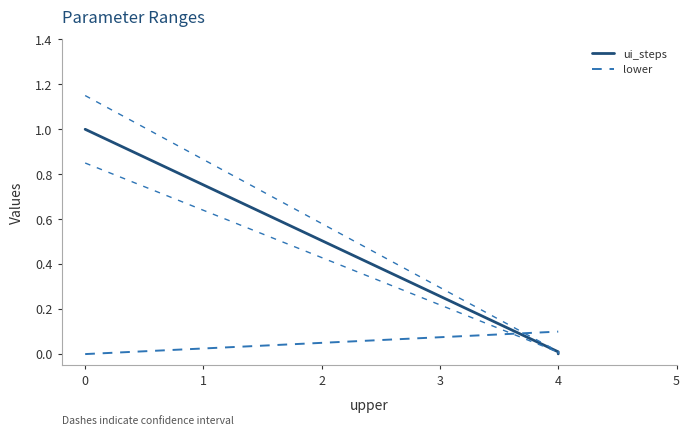

What is the maximum value for lower?

0.1